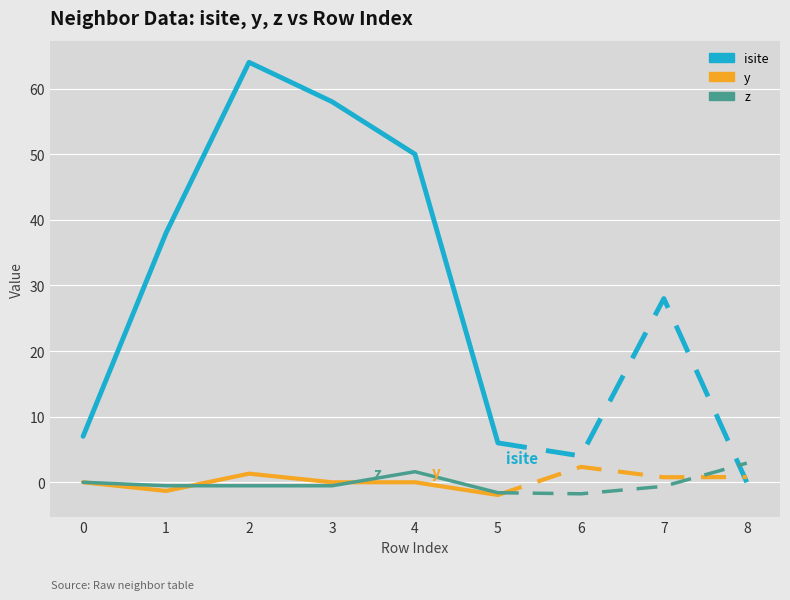

What is the value of the y point at the 2nd from the left?

-1.3